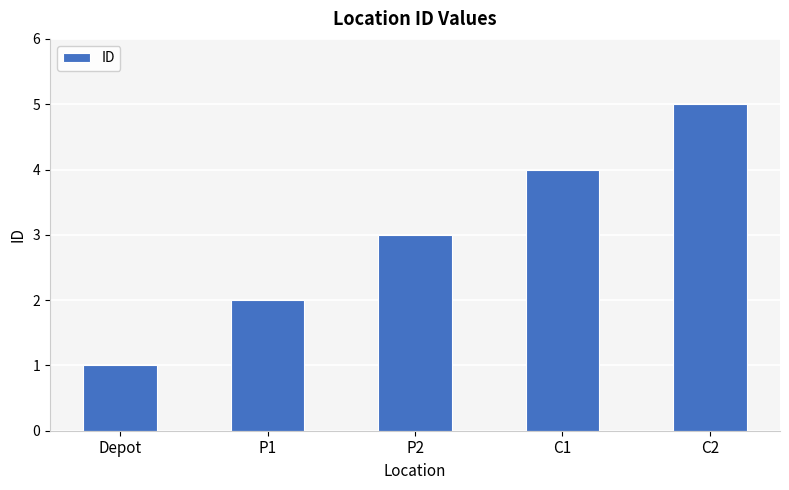

What is the ratio of the value at P1 to the value at C1?

0.5